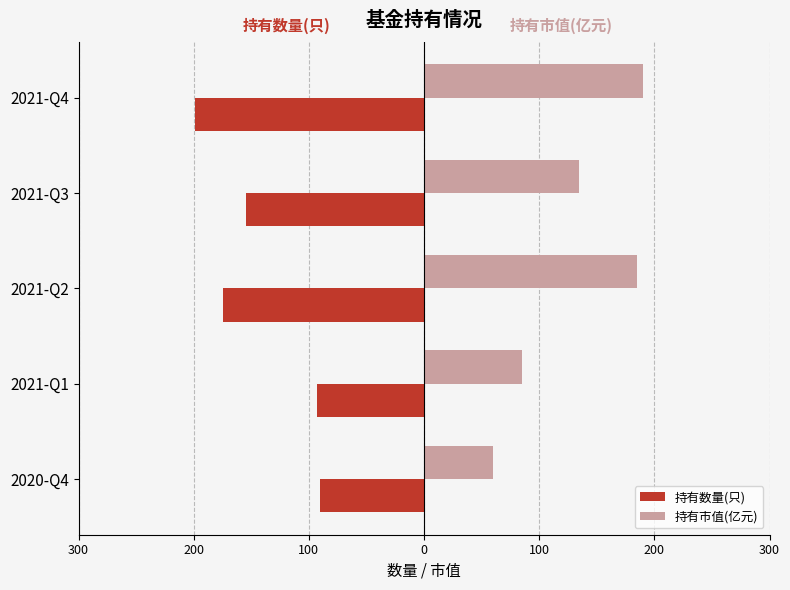

Which series has the largest range (max minus min)?

持有市值(亿元)